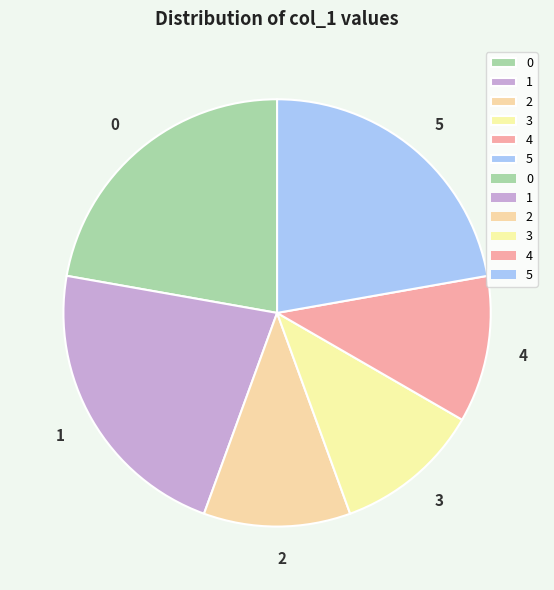

Do 0 and 4 together represent more than half of the pie?

No